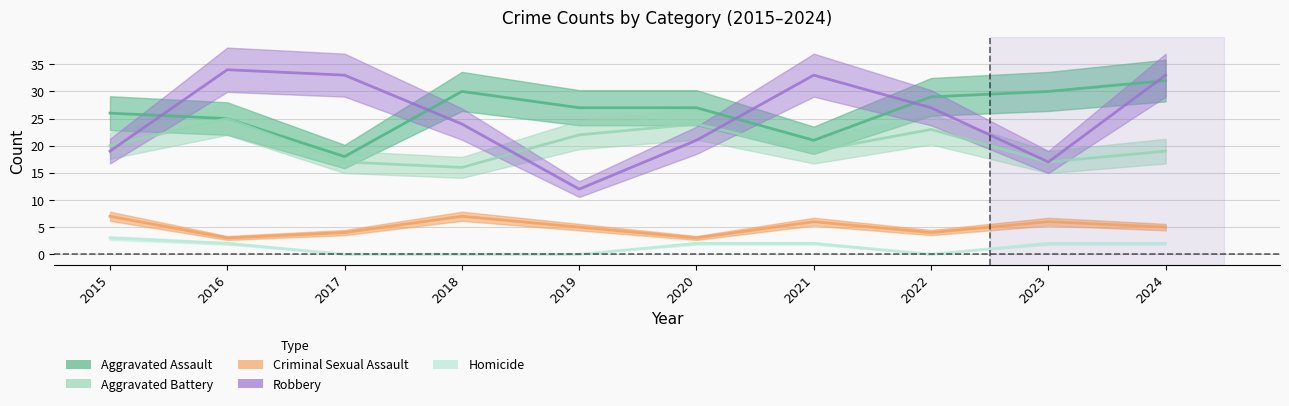

Reading left to right, transcribe all the data shown in this chart.

Aggravated Assault: 26	25	18	30	27	27	21	29	30	32
Aggravated Battery: 20	25	17	16	22	24	19	23	17	19
Criminal Sexual Assault: 7	3	4	7	5	3	6	4	6	5
Robbery: 19	34	33	24	12	21	33	27	17	33
Homicide: 3	2	0	0	0	2	2	0	2	2